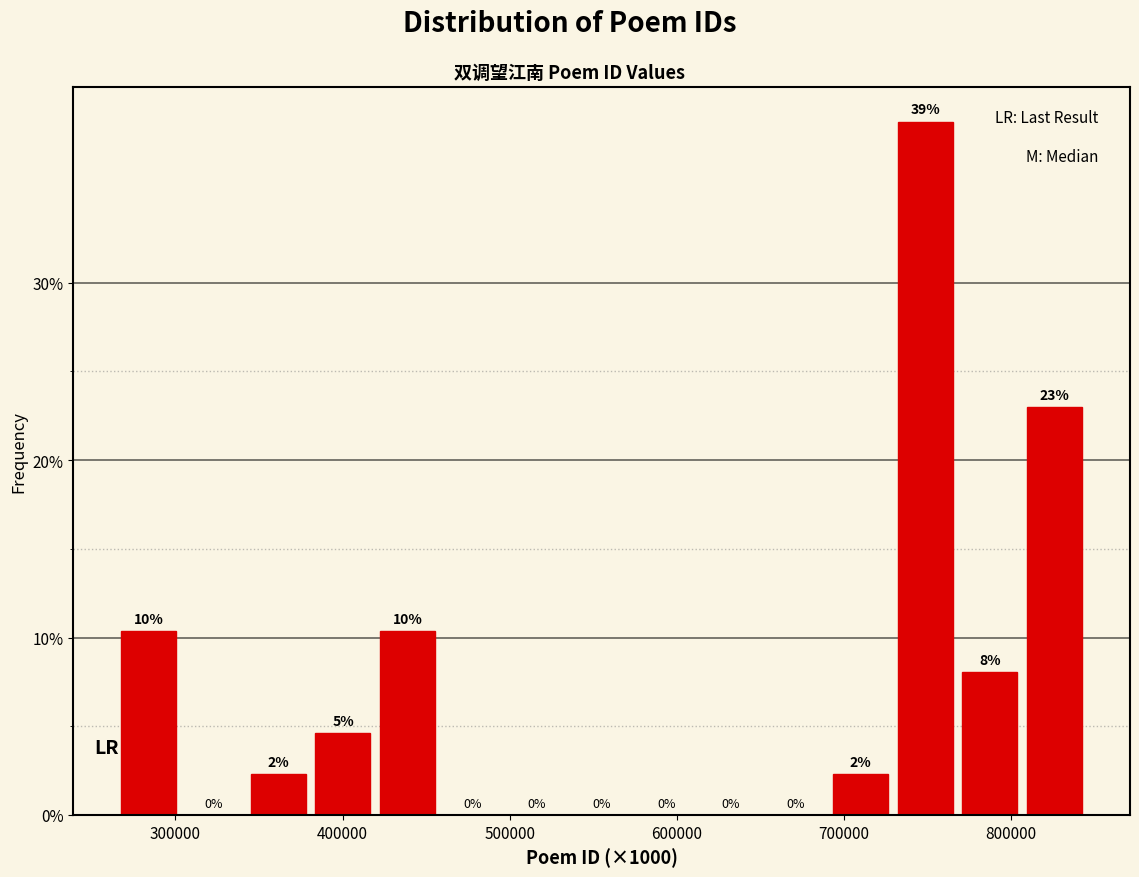

Around what value on the x-axis is the tallest bar? Give the approximate position of its centre, as read against the axis.

750000